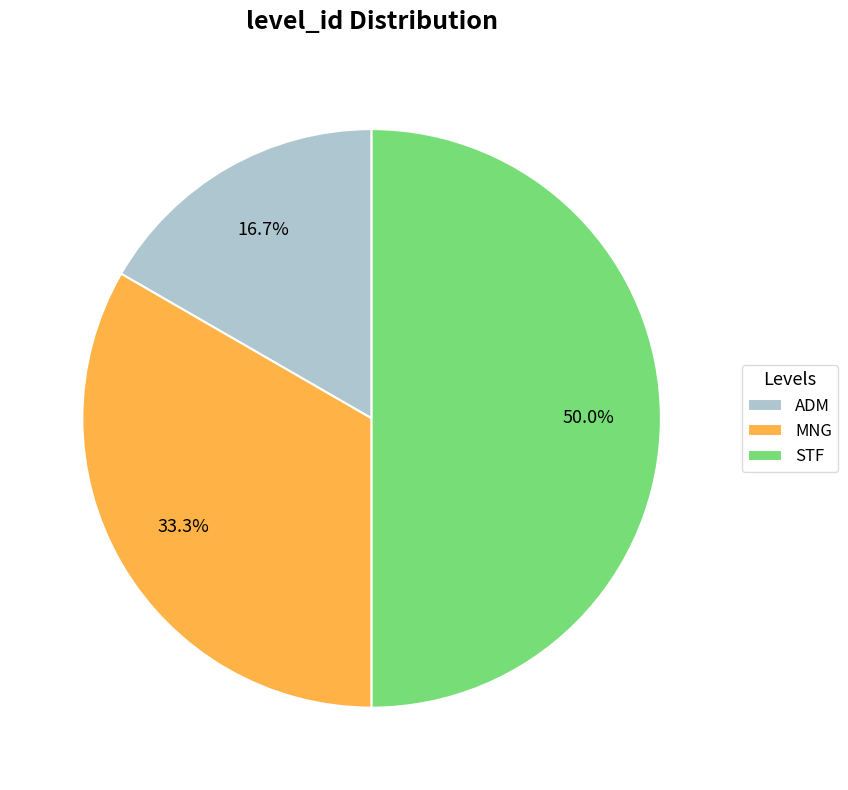

To the nearest percent, what is the combined percentage of ADM and MNG?

50%